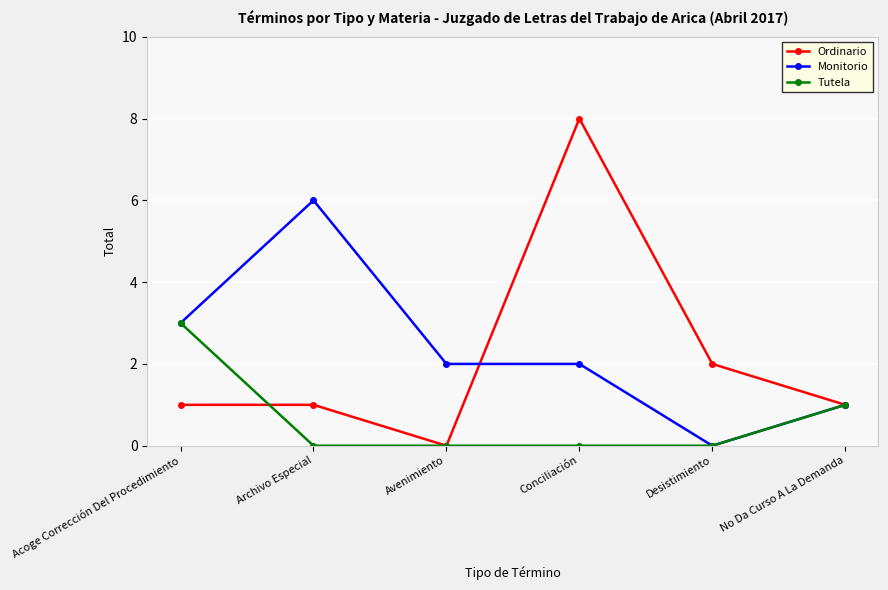

What is the difference between the maximum and minimum values in the Tutela series?

3